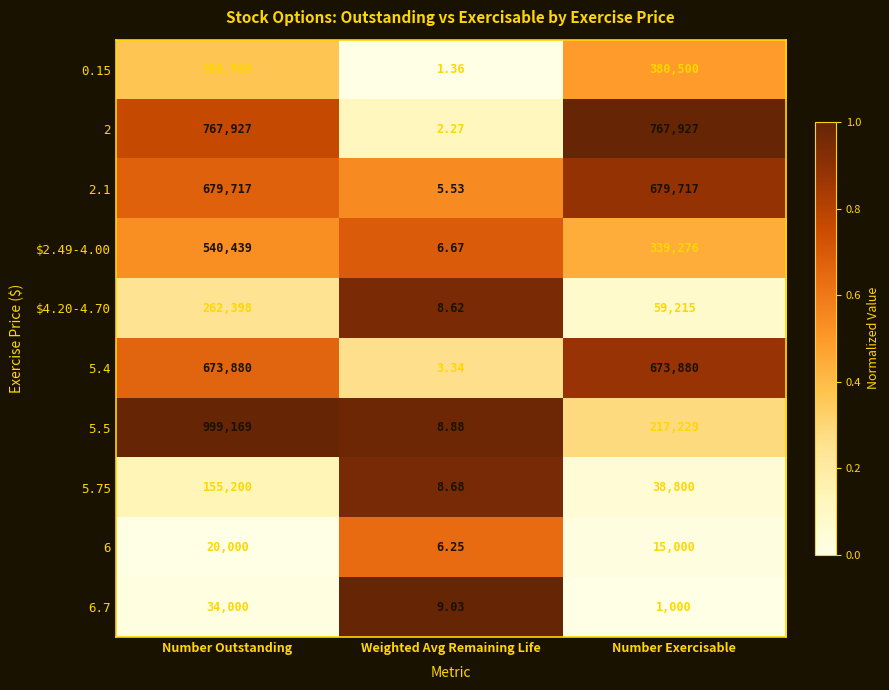

At which category does the chart reach its minimum across all series?

Weighted Avg Remaining Life